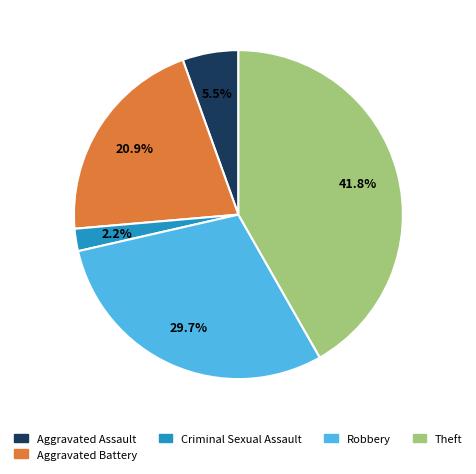

Is there any slice that represents more than half of the pie?

No